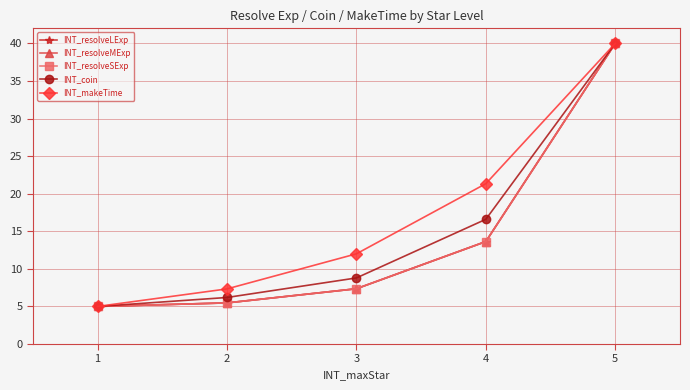

Reading right to left, what are all the values shown in this chart?

INT_resolveLExp: 40.0	13.6	7.4	5.5	5.0
INT_resolveMExp: 40.0	13.6	7.4	5.5	5.0
INT_resolveSExp: 40.0	13.6	7.4	5.5	5.0
INT_coin: 40.0	16.6	8.8	6.2	5.0
INT_makeTime: 40.0	21.3	12.0	7.3	5.0